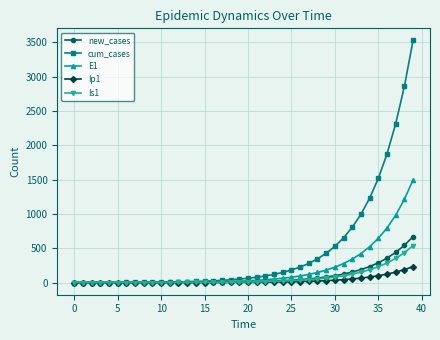

What is the greatest value displayed?

3525.6